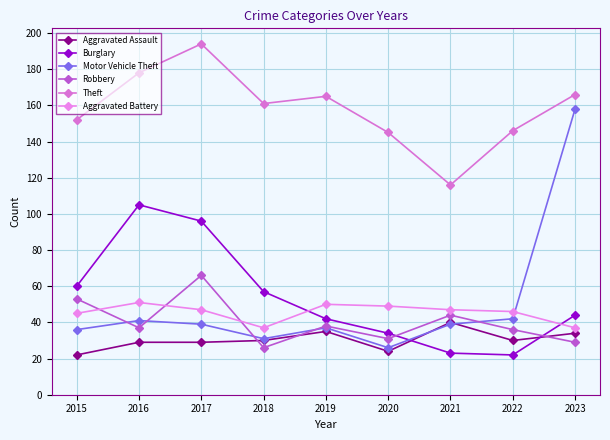

How many lines are shown in the chart?

6